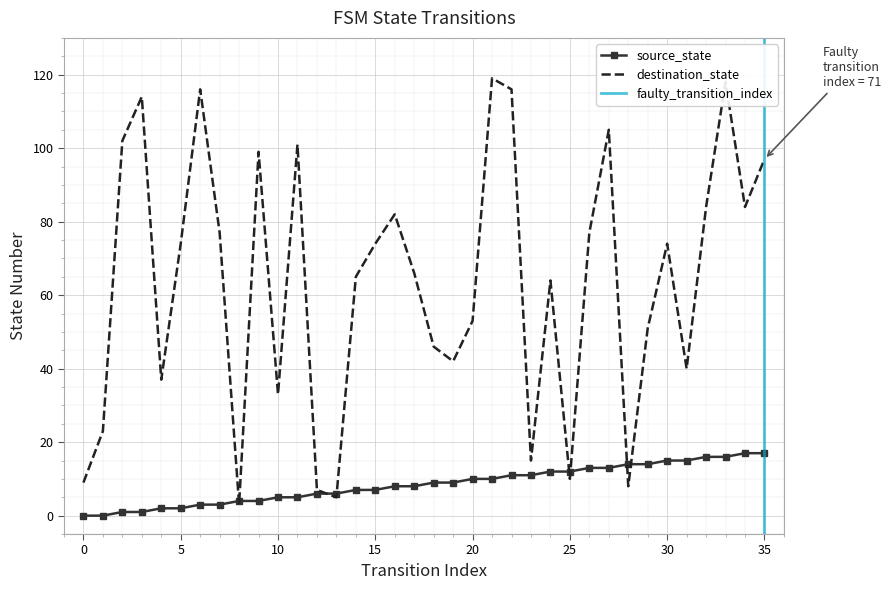

How many values in source_state are above zero?

34